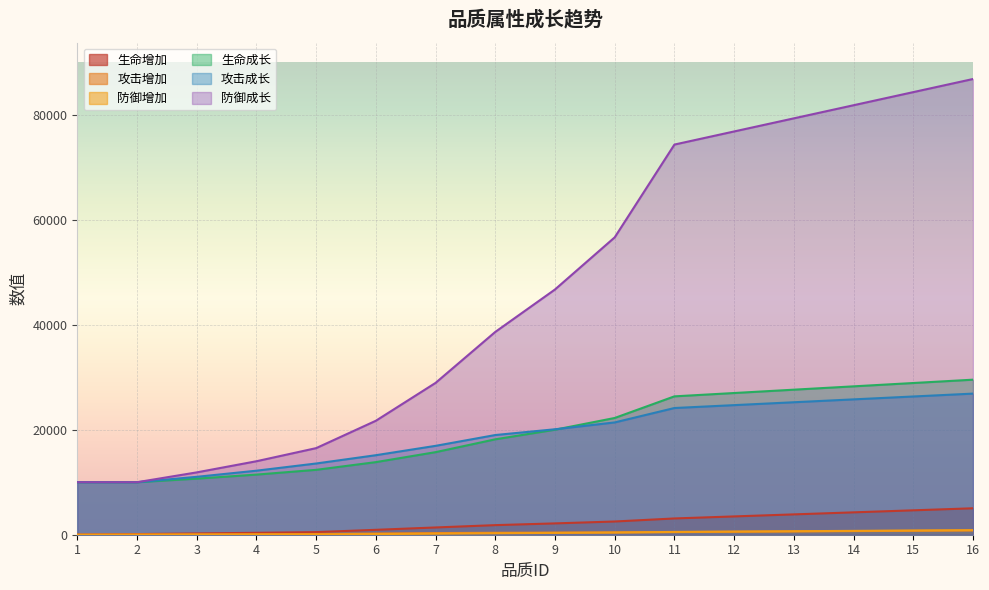

What is the approximate value of 生命成长 at 15?

28898